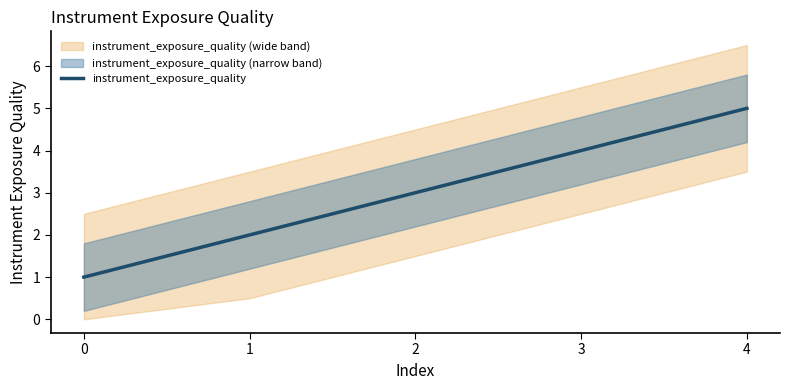

True or false: the data has more than 2 interior local peaks.

False